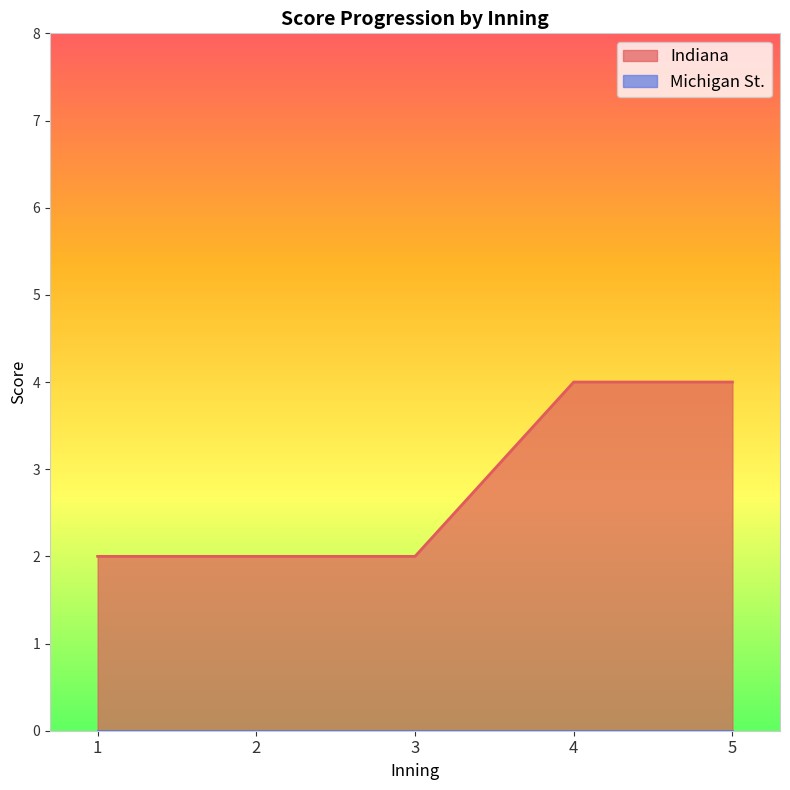

Which series has the largest range (max minus min)?

Indiana